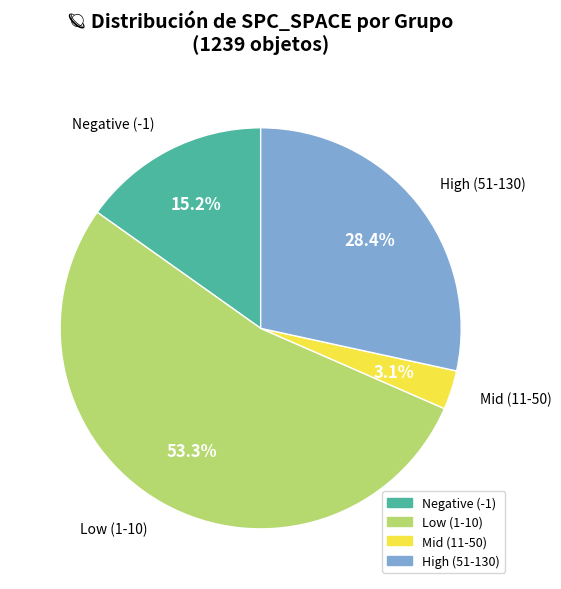

Does any single category account for the majority?

Yes